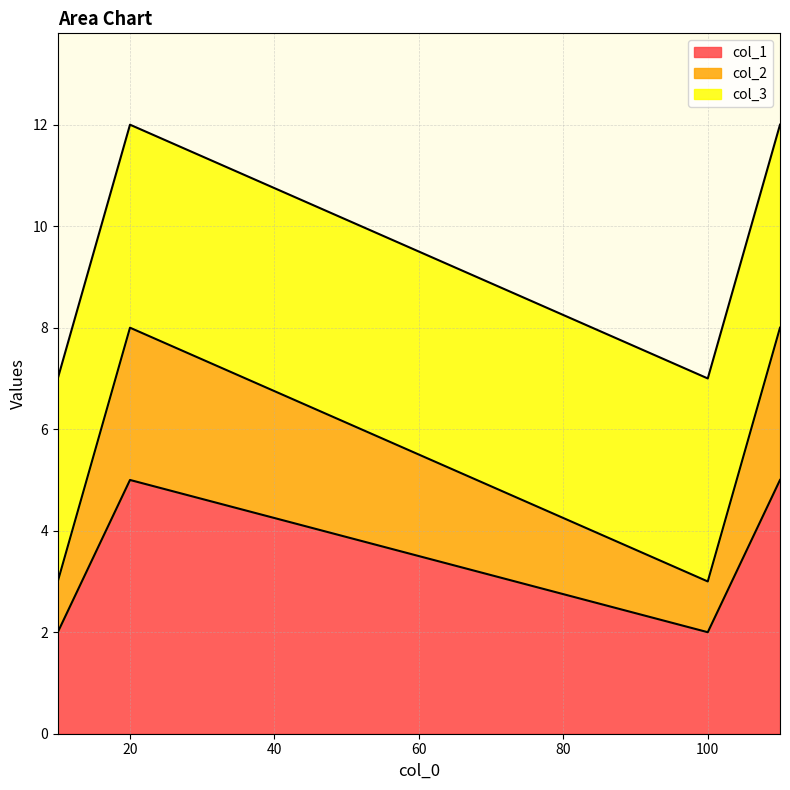

True or false: col_1 and col_2 intersect in this chart.

False